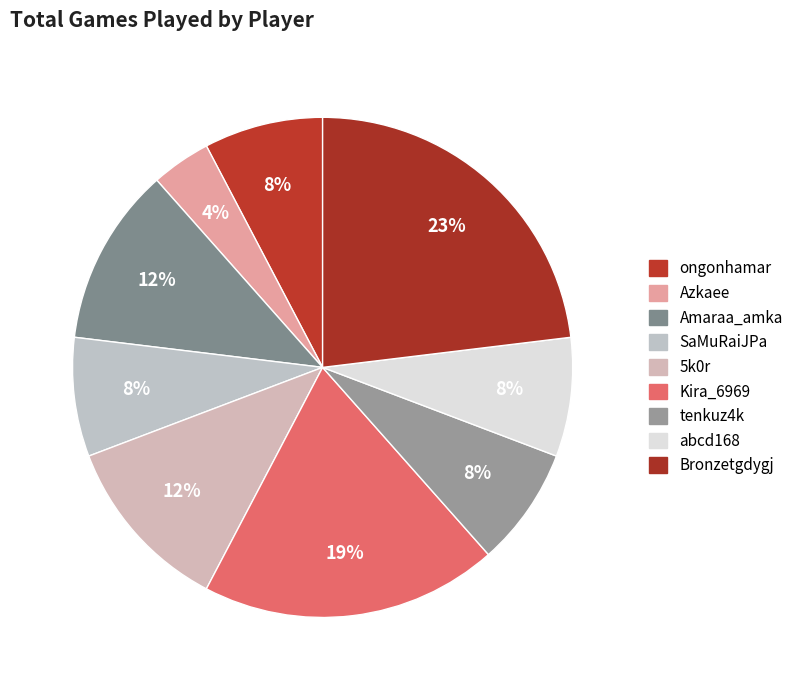

How many segments does this pie chart have?

9